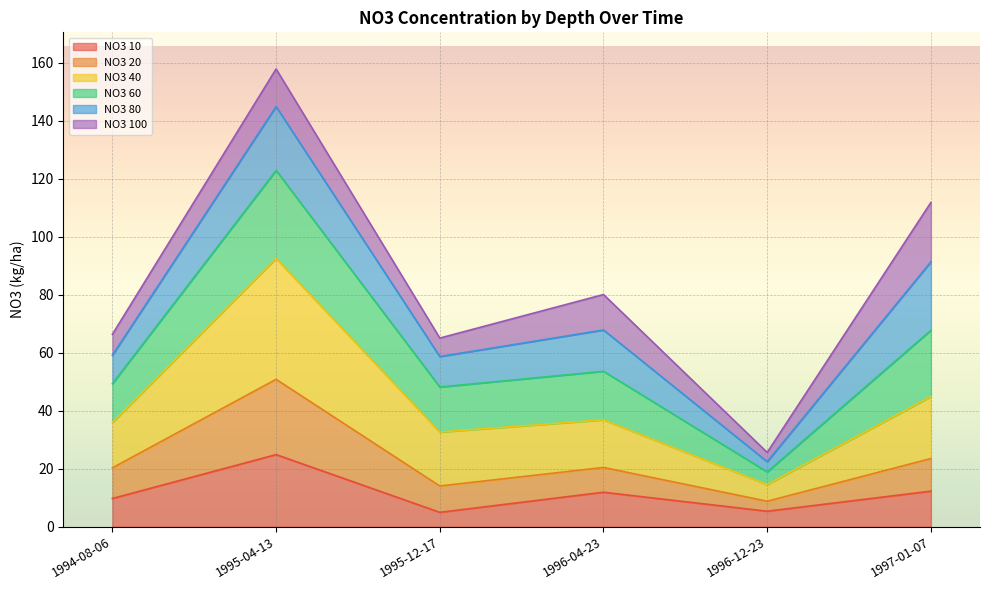

In NO3 60, how many points are higher than both neighbors (excluding endpoints)?

2